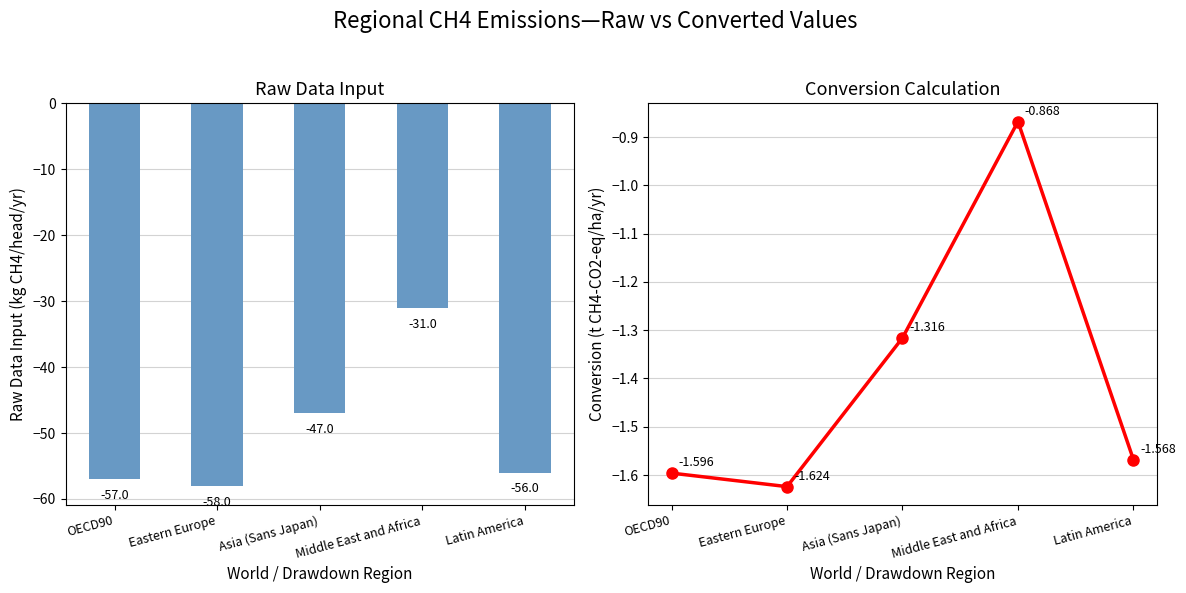

What is the total value across all series at OECD90?

-58.6